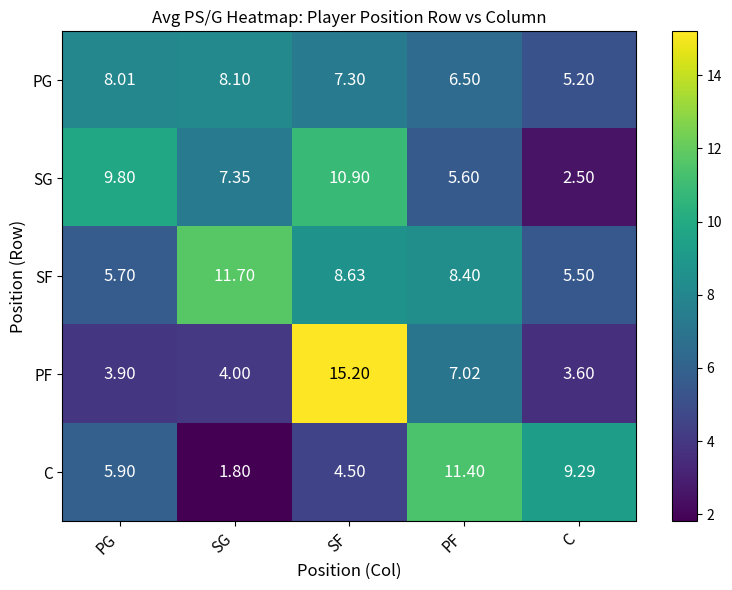

Which label corresponds to the smallest value in the chart?

SG